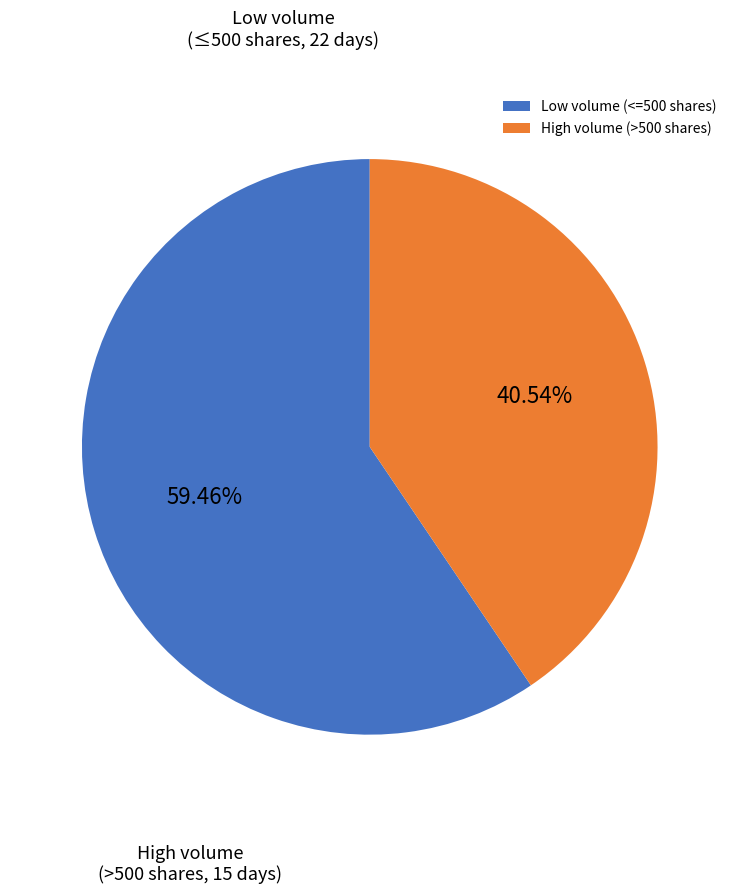

Rank the categories by value from lowest to highest.

High volume (>500 shares), Low volume (<=500 shares)